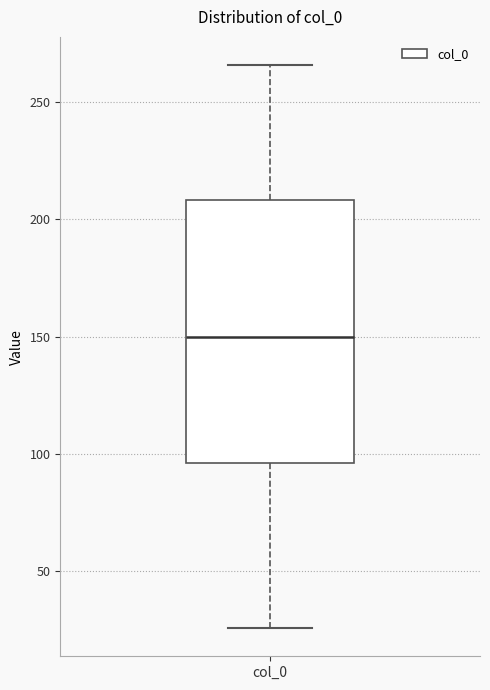

Read this box plot against the y-axis: the position of the median line, the range covered by the box, and the ends of both whiskers. The values are not printed on the chart, so give them approximately, as read against the axis.

median 150, box 95 to 210, whiskers 25 to 265